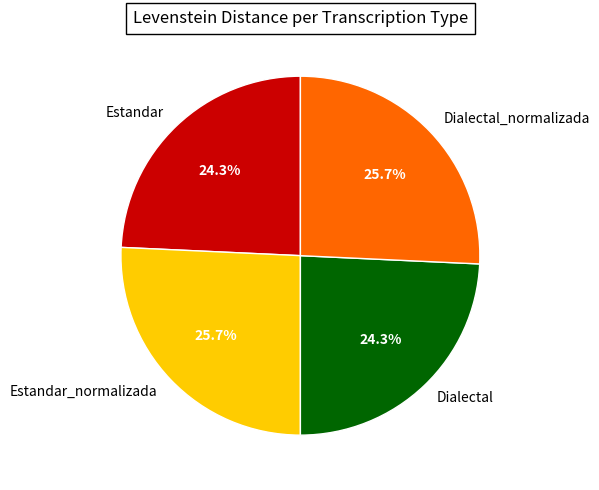

What percentage is NOT represented by Estandar?

75.7%